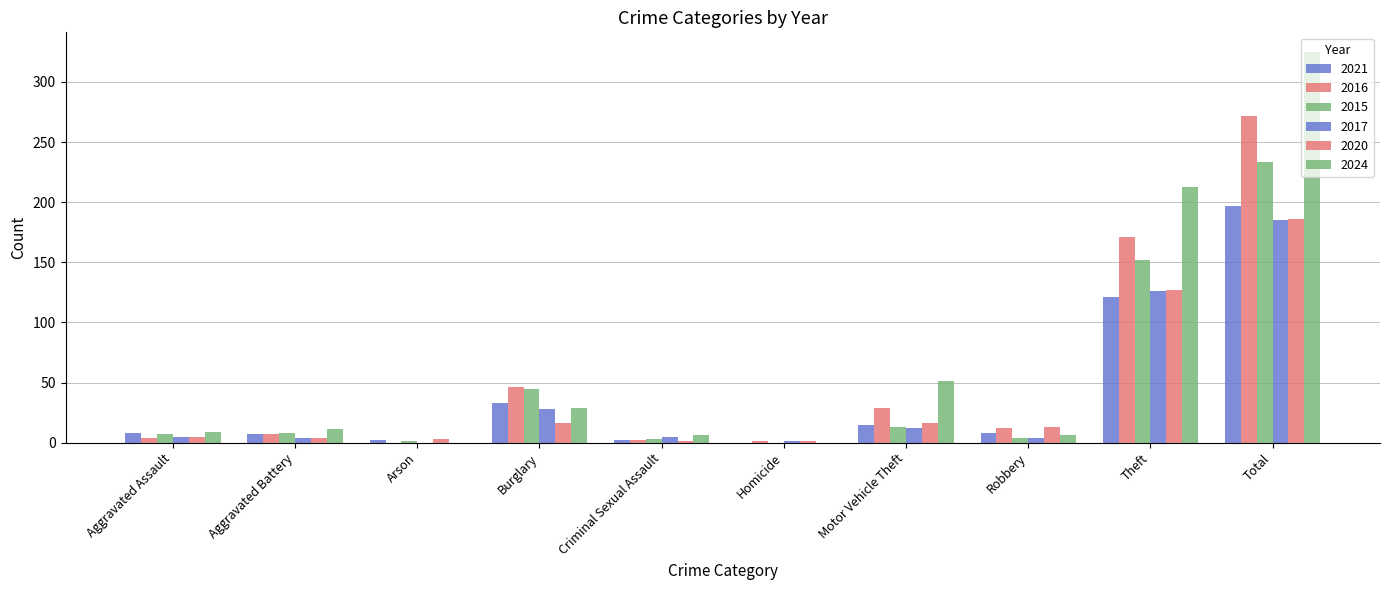

How many series are shown in this chart?

6